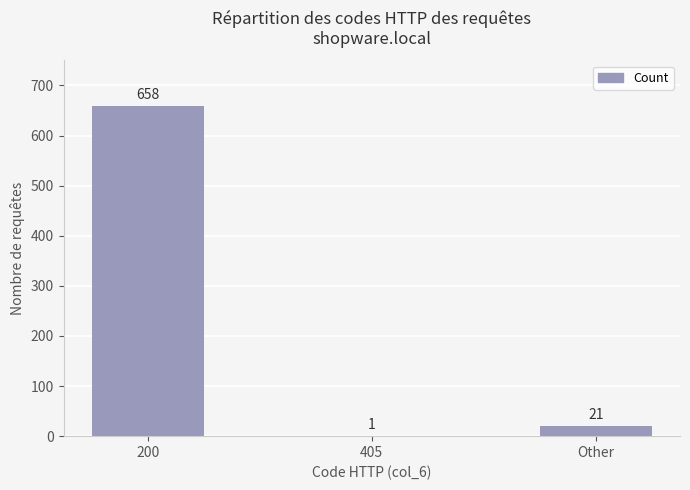

Where is the data nearest to the value 329?

Other